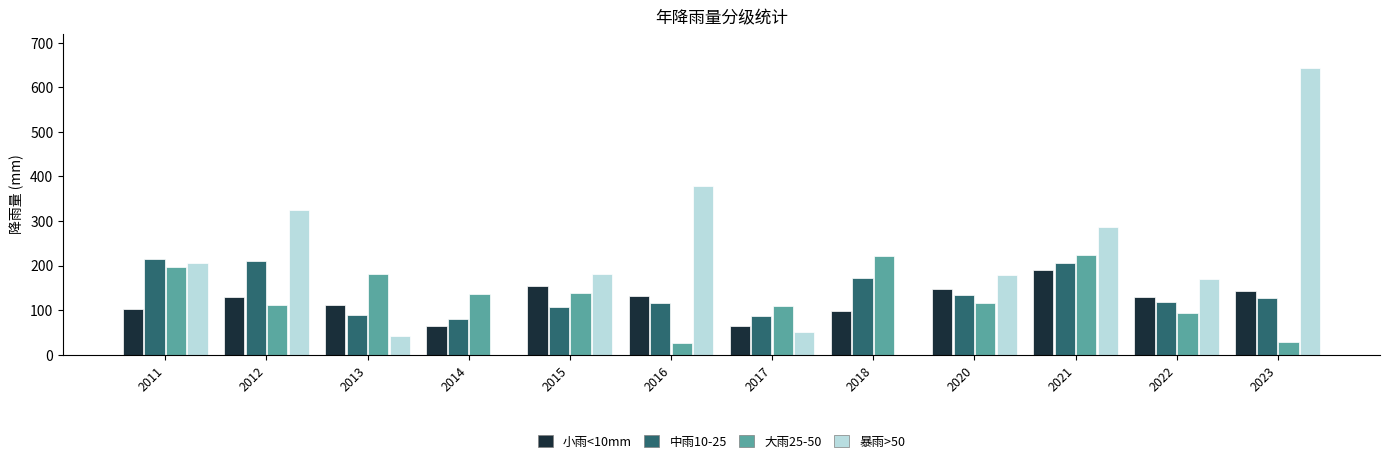

Between 2011 and 2013, which series saw the biggest shift?

暴雨>50